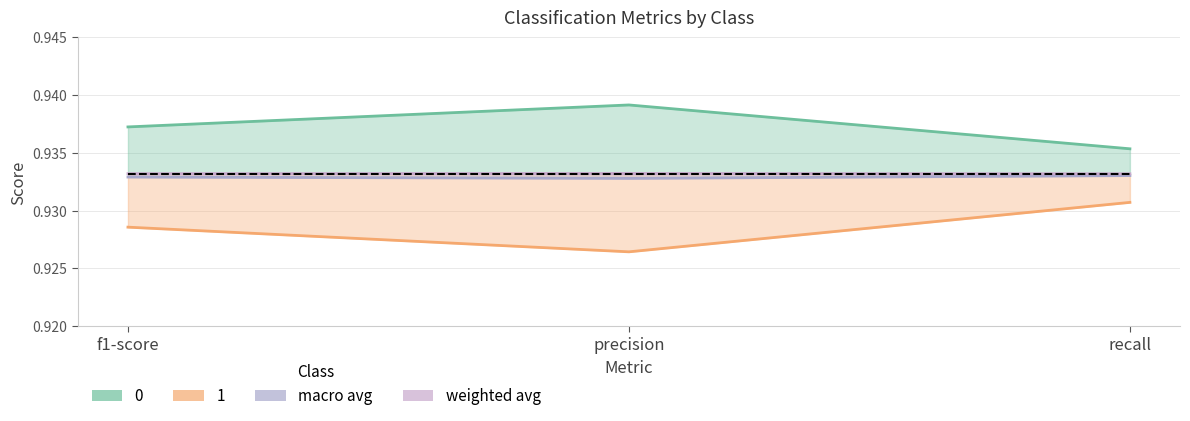

Reading right to left, transcribe all the data shown in this chart.

0: recall=0.9	precision=0.9	f1-score=0.9
1: recall=0.9	precision=0.9	f1-score=0.9
macro avg: recall=0.9	precision=0.9	f1-score=0.9
weighted avg: recall=0.9	precision=0.9	f1-score=0.9